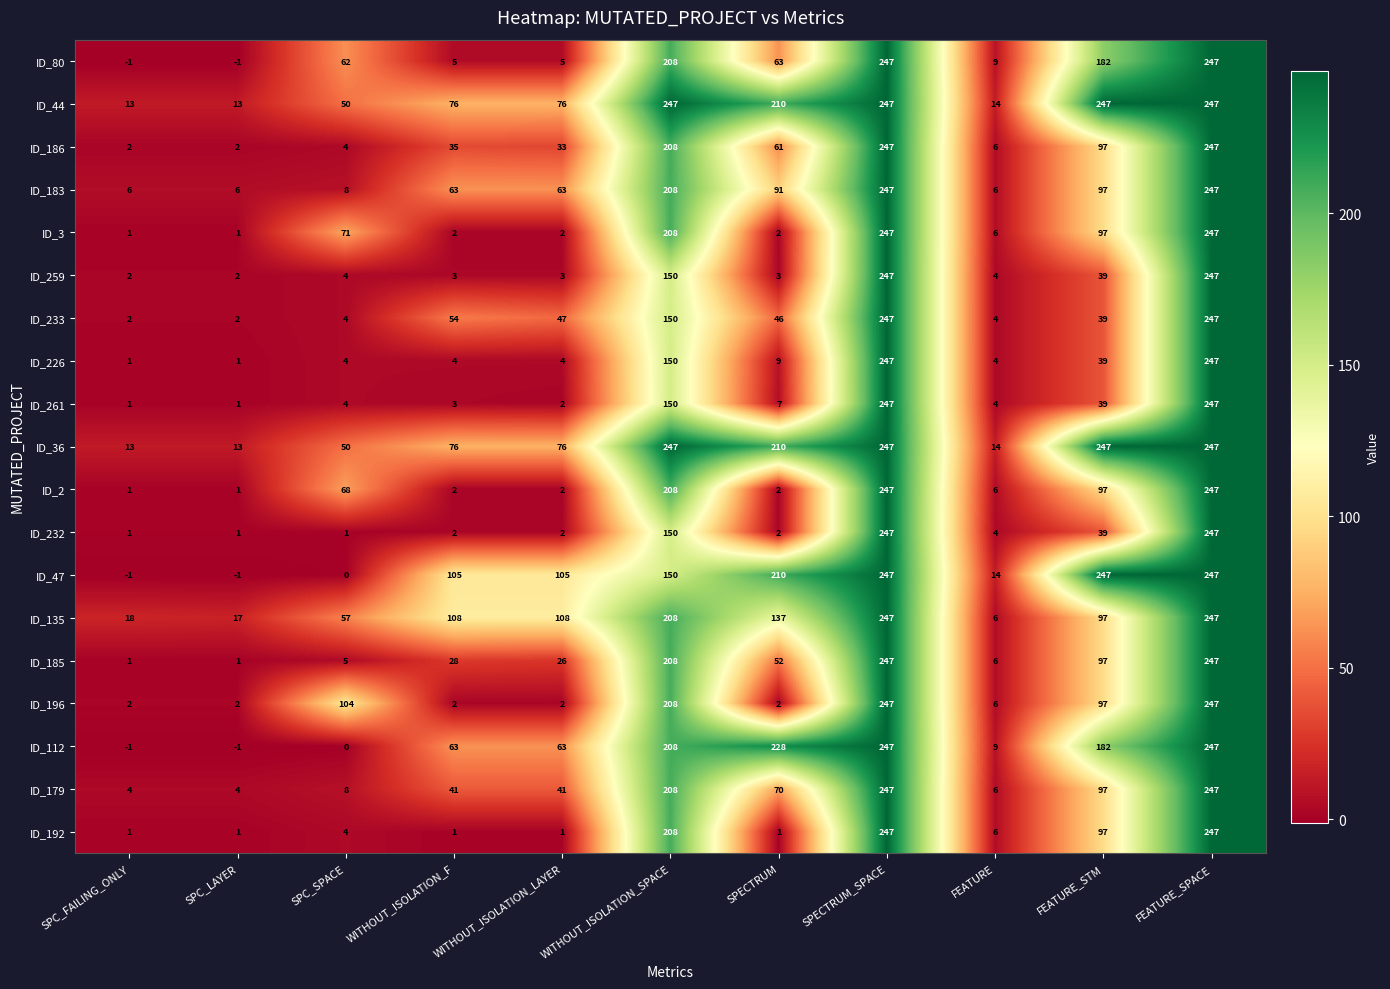

What is the smallest value displayed?

-1